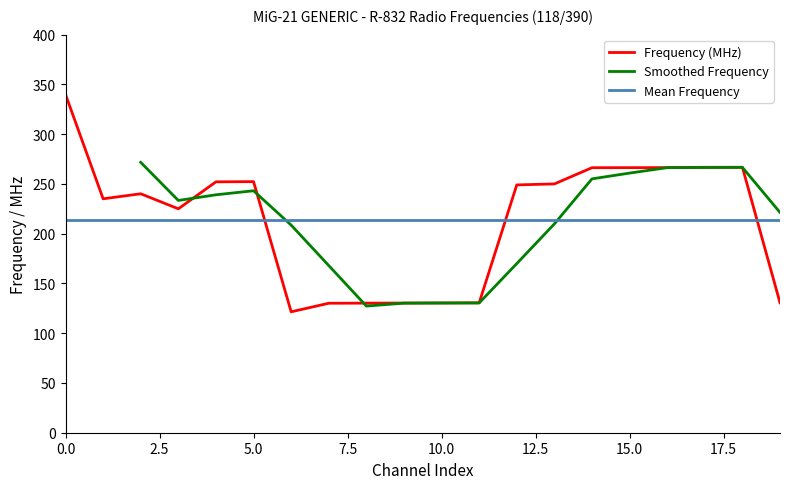

How many points are higher than both their immediate neighbors (excluding endpoints)?

3